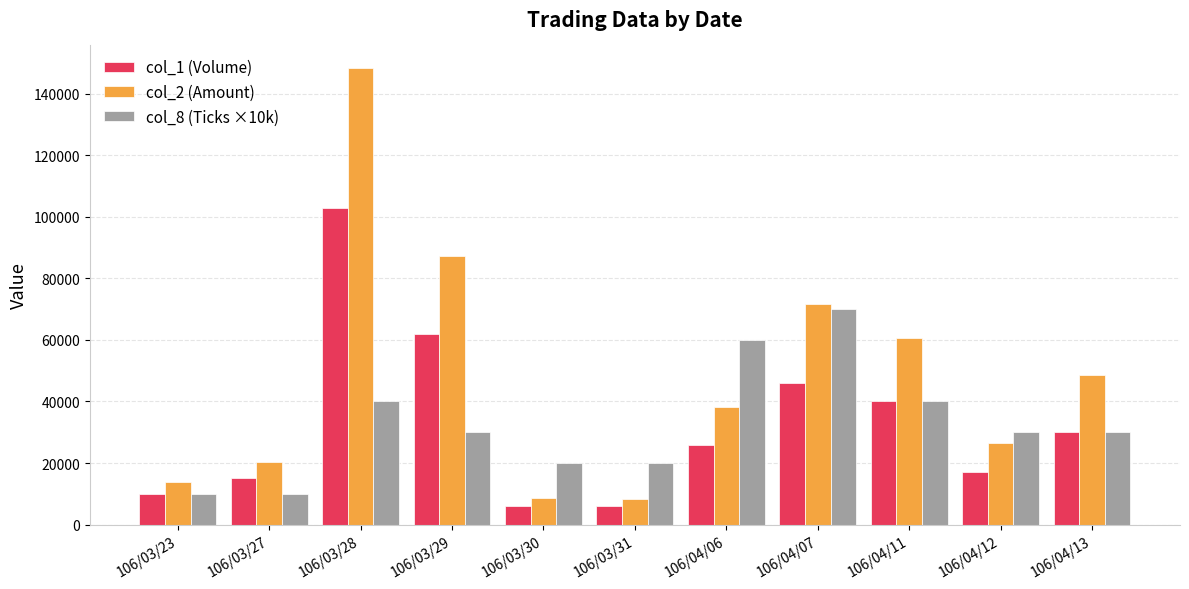

What are all the series names shown in the legend?

col_1 (Volume), col_2 (Amount), col_8 (Ticks ×10k)